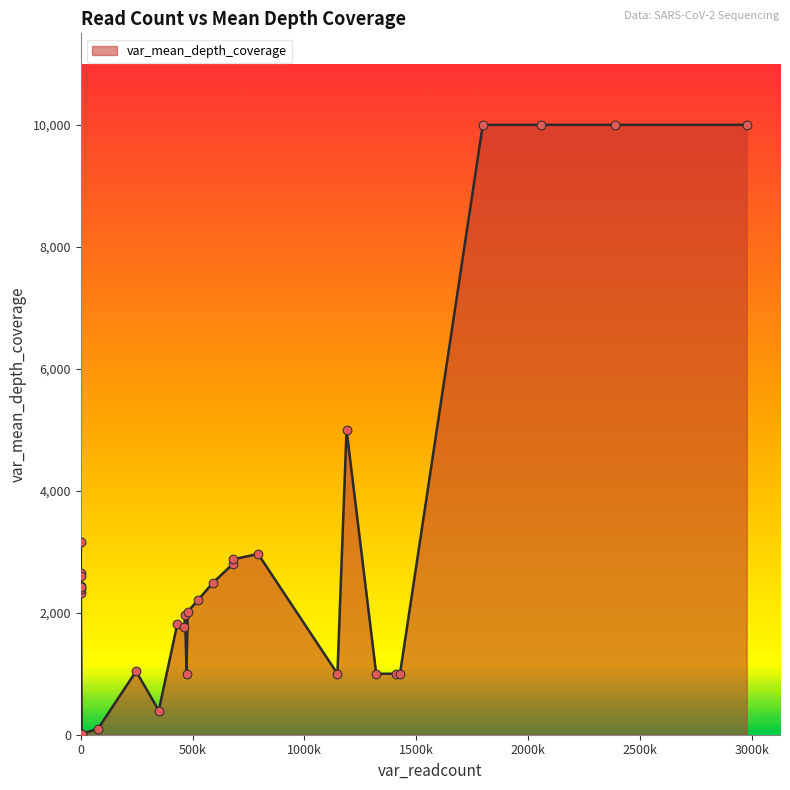

What is the difference between the maximum and minimum values?

9987